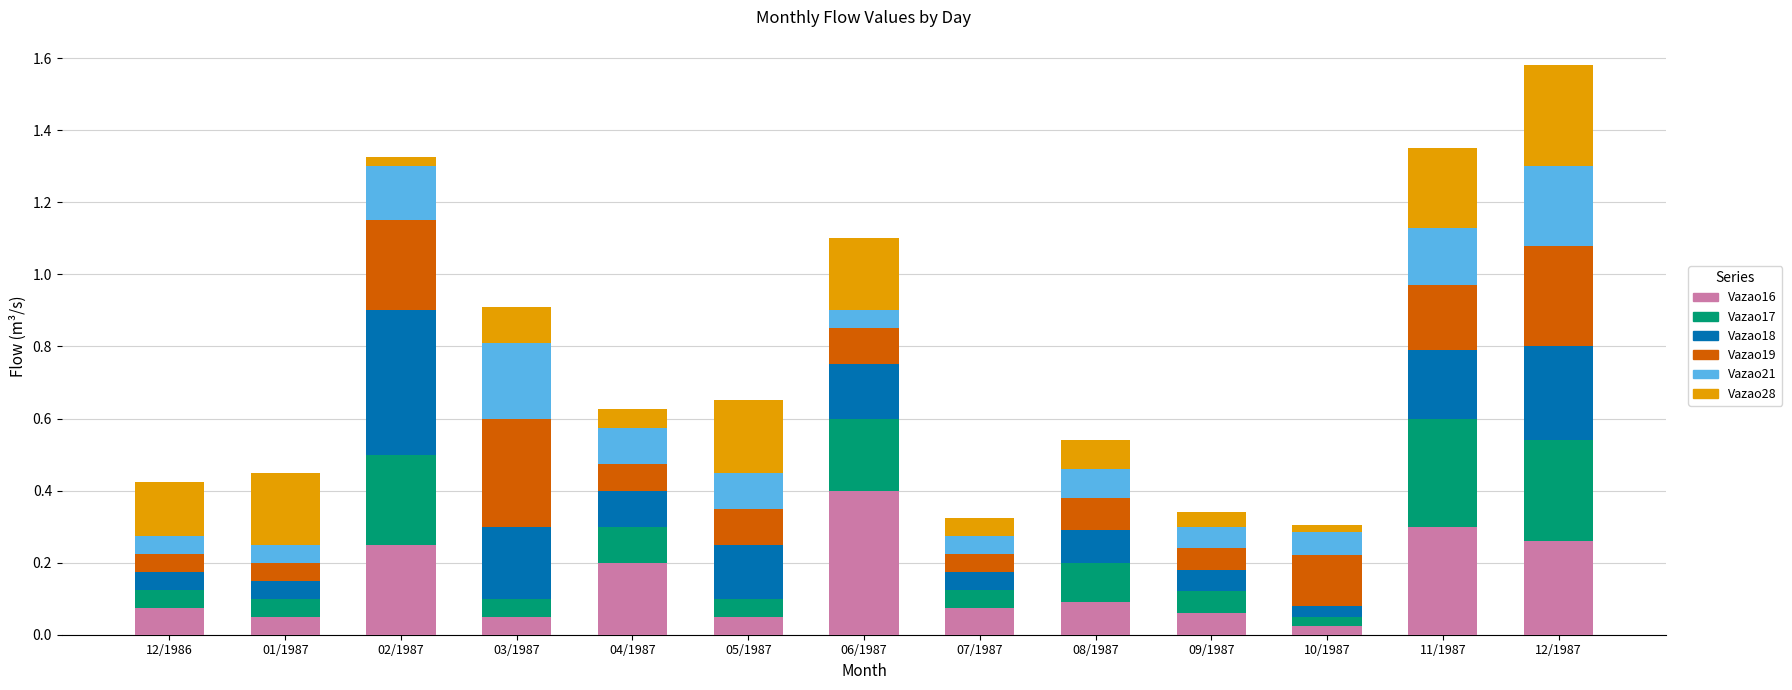

At which category is the sum across all series the highest?

12/1987